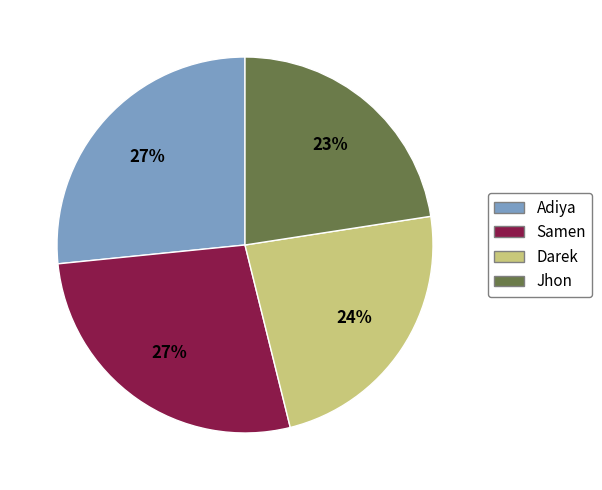

To the nearest percent, what is the difference between the Darek and Adiya slice percentages?

3%